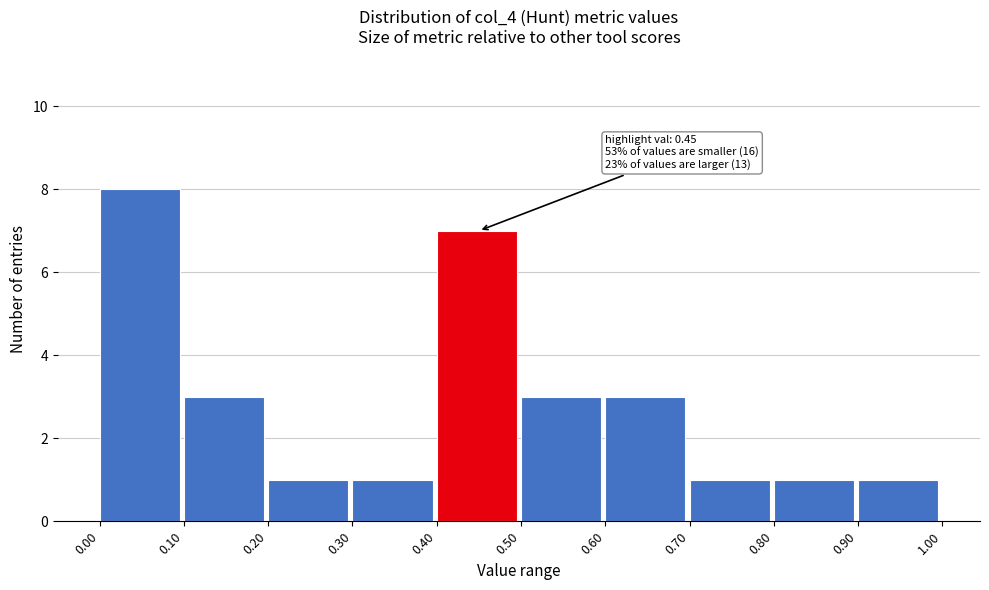

Which range on the x-axis has the tallest bar?

0.00 to 0.10